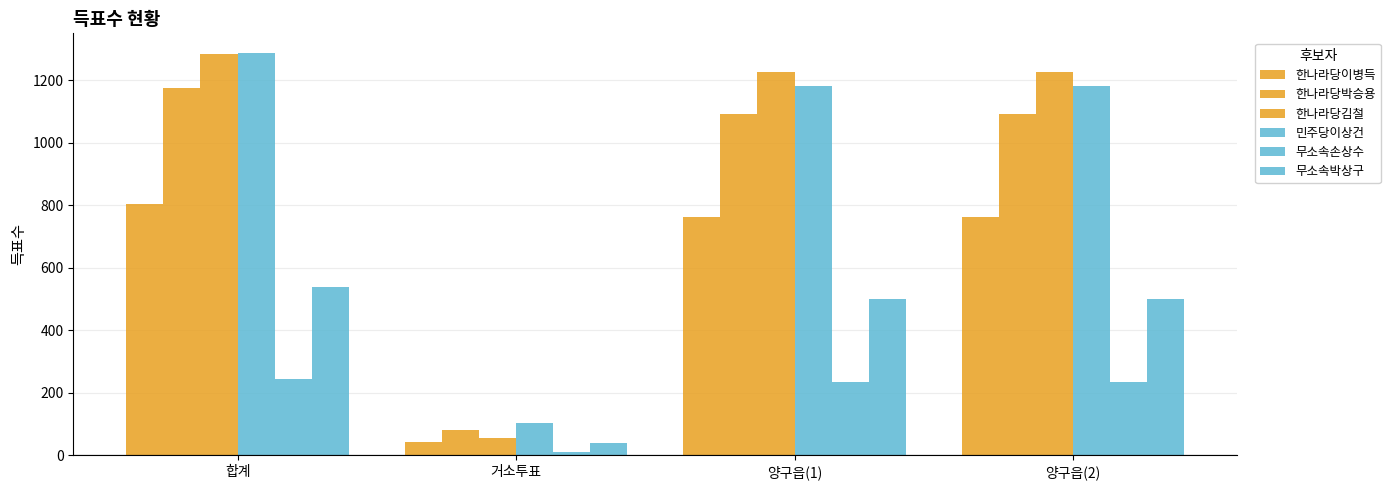

What position from the right is 거소투표?

3